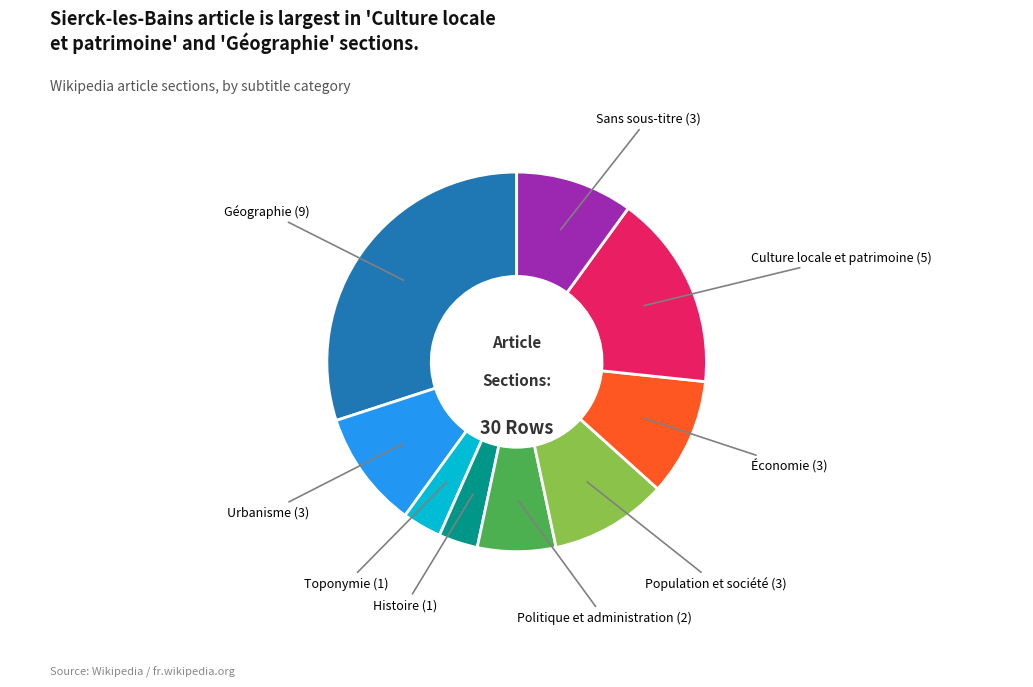

Is there any slice that represents more than half of the pie?

No